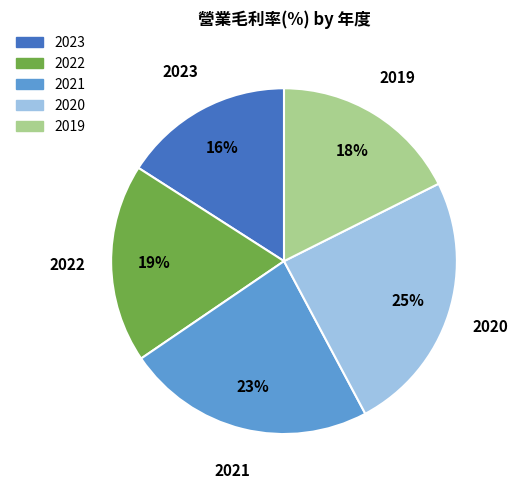

Is there any slice that represents more than half of the pie?

No